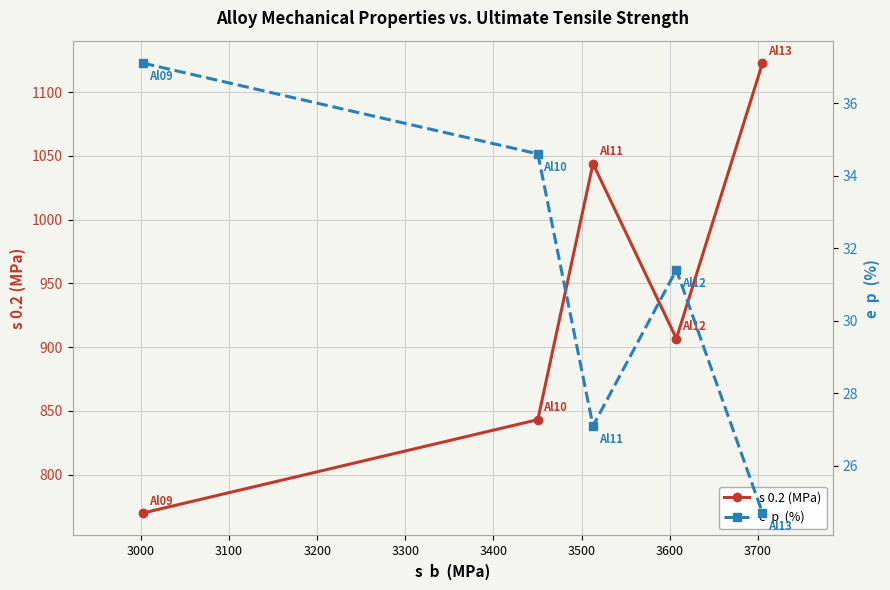

In s 0.2 (MPa), how many points are lower than both neighbors (excluding endpoints)?

1